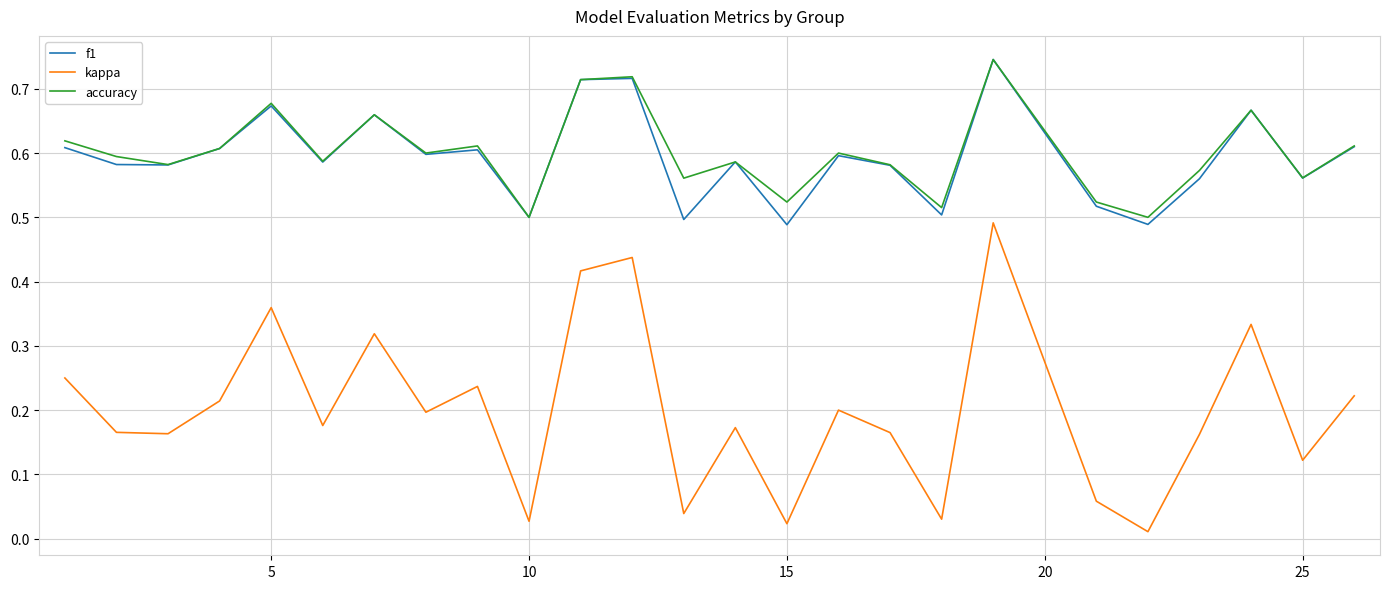

True or false: f1 and kappa cross at least once.

False